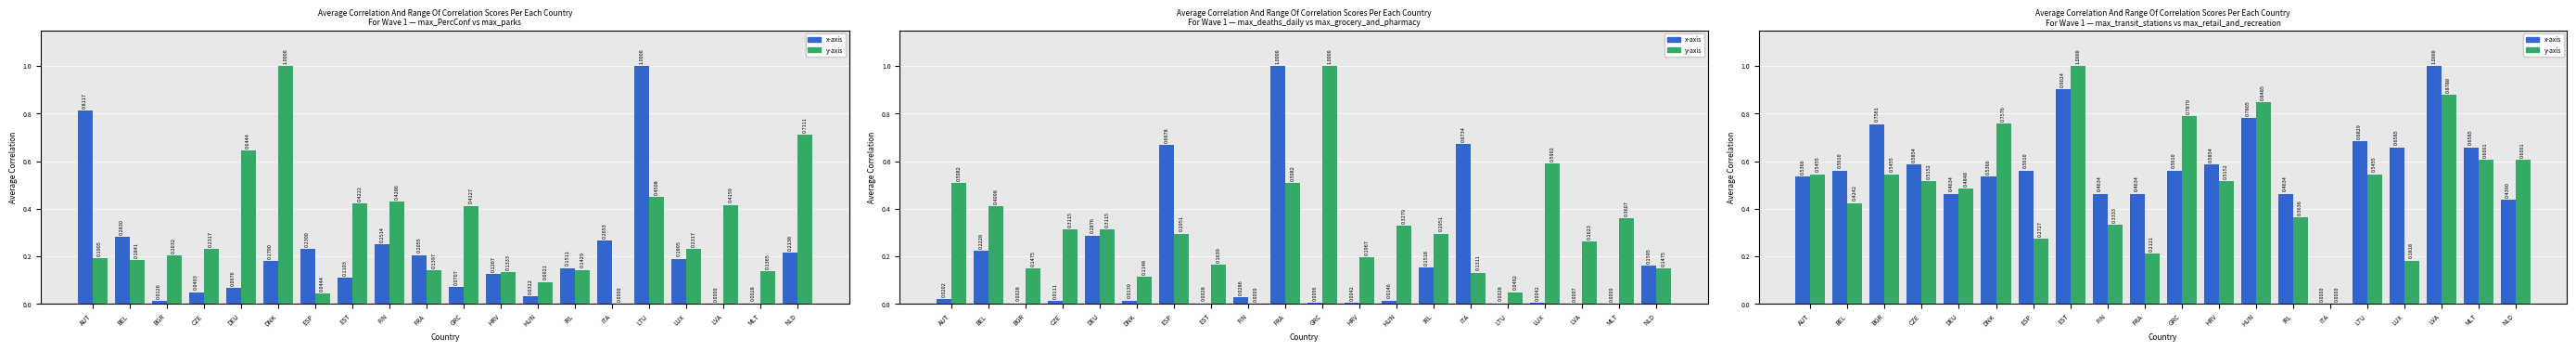

Where is y-axis nearest to the value 0?

ITA